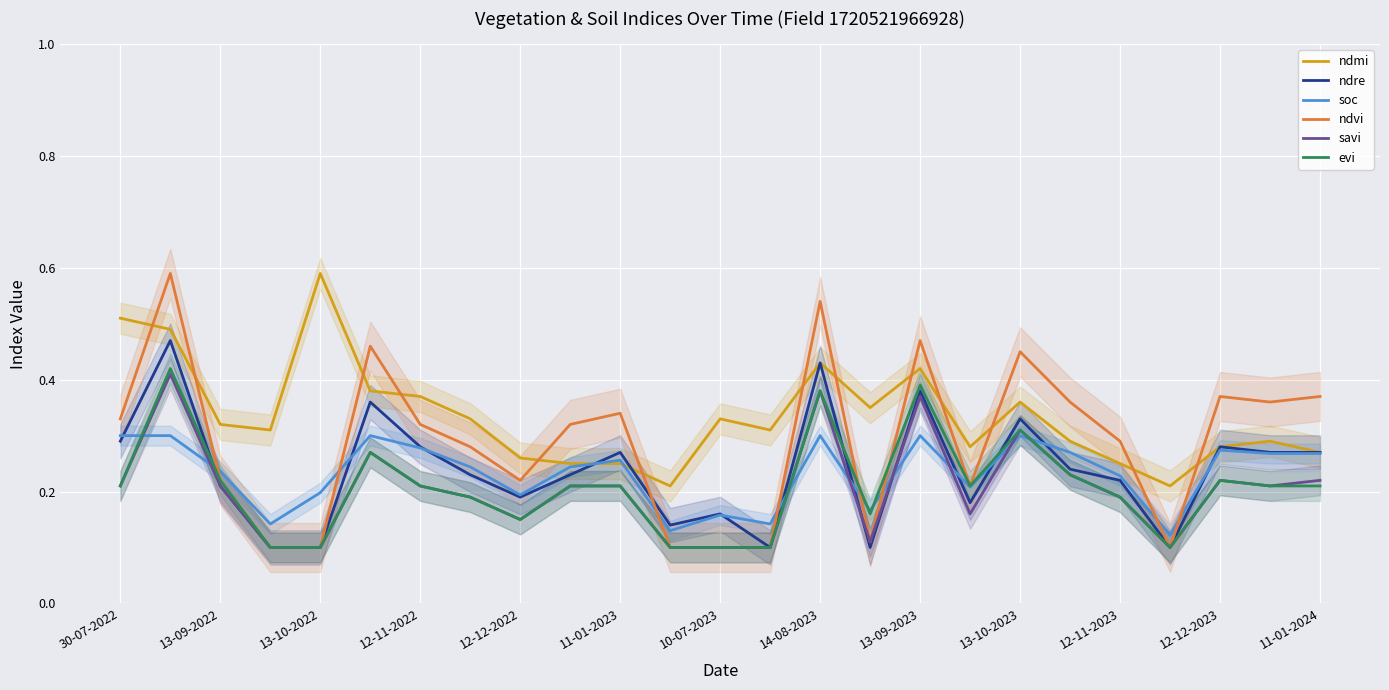

After their last crossing, which series has the higher values: savi or soc?

soc